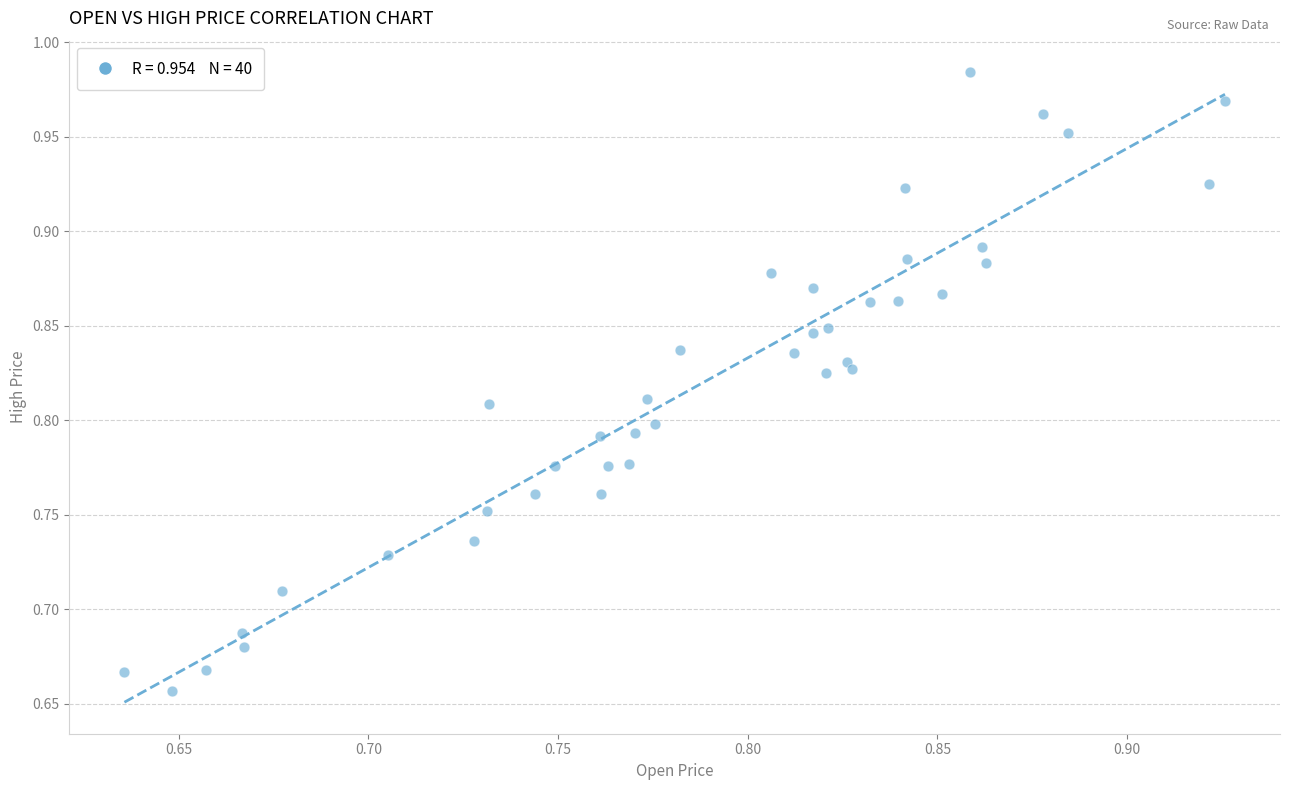

What is the range of X values (max minus min)?

0.3